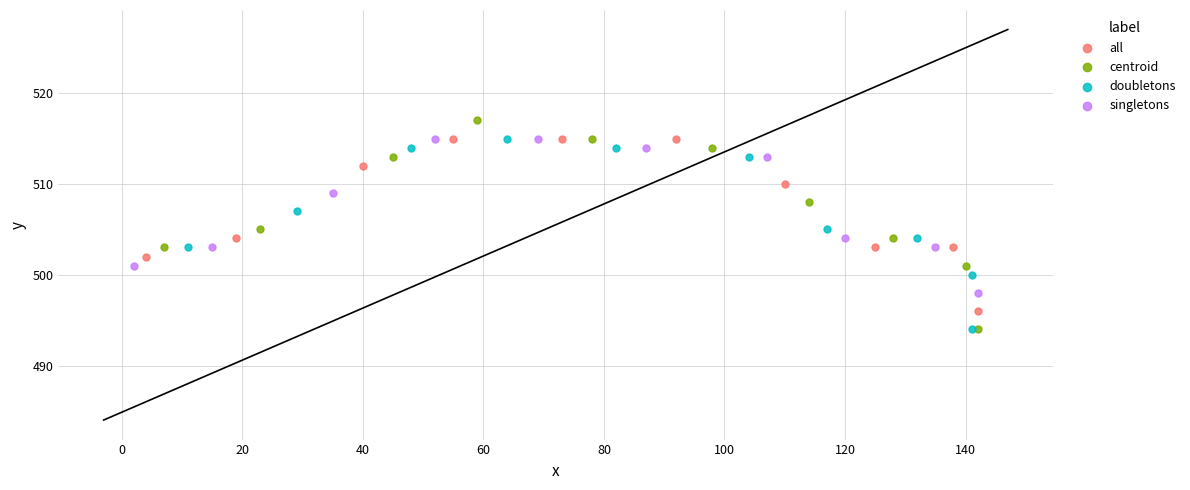

Which series contains the highest Y value?

centroid